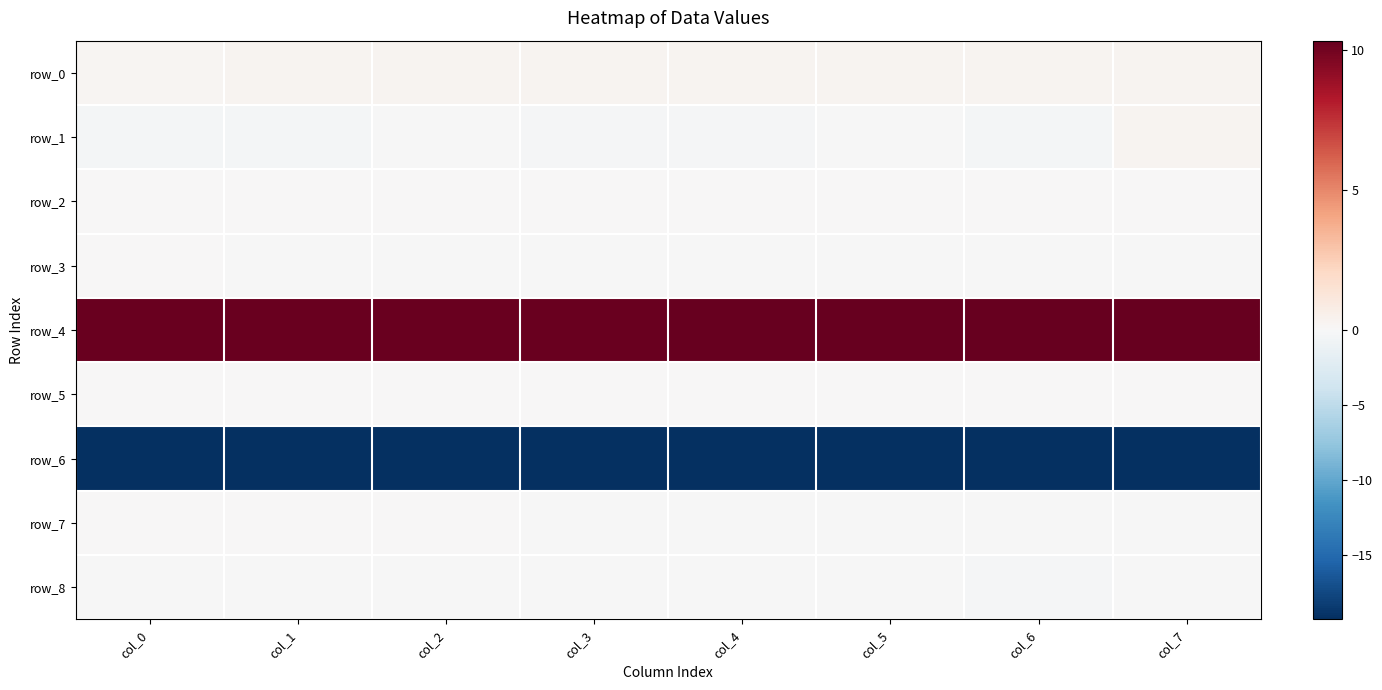

Rank the series by their maximum value, from lowest to highest.

row_6, row_8, row_3, row_7, row_5, row_2, row_0, row_1, row_4